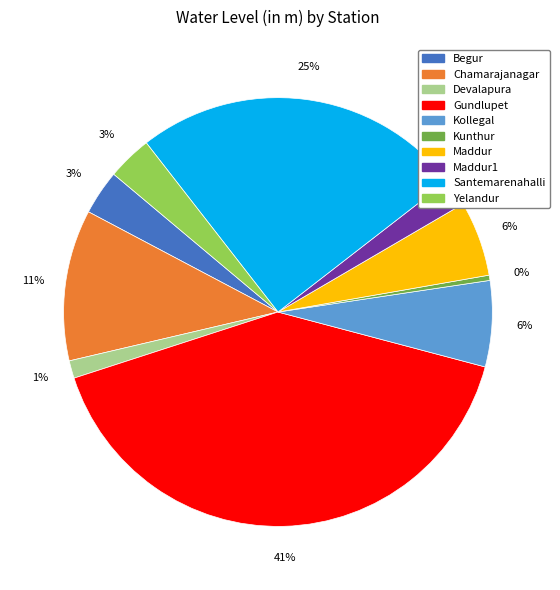

Which has a higher value, Begur or Kollegal?

Kollegal